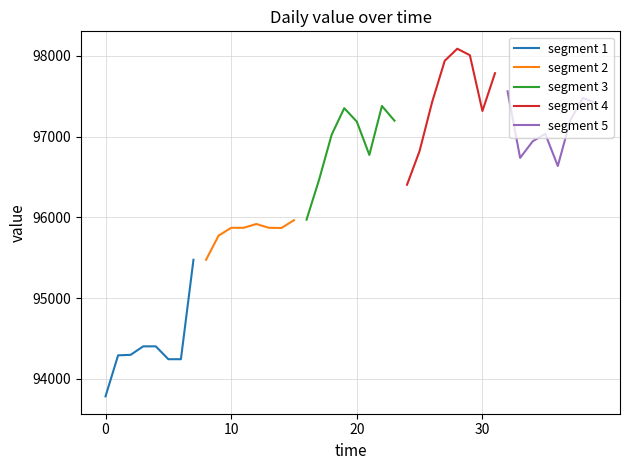

True or false: segment 3 and segment 1 cross at least once.

False